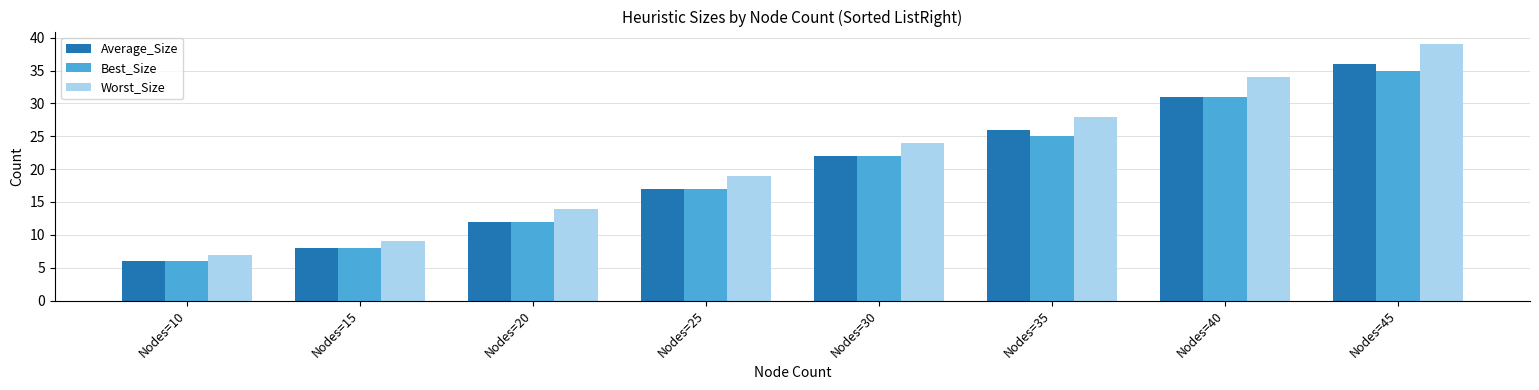

Reading right to left, what are all the values shown in this chart?

Average_Size: 36	31	26	22	17	12	8	6
Best_Size: 35	31	25	22	17	12	8	6
Worst_Size: 39	34	28	24	19	14	9	7